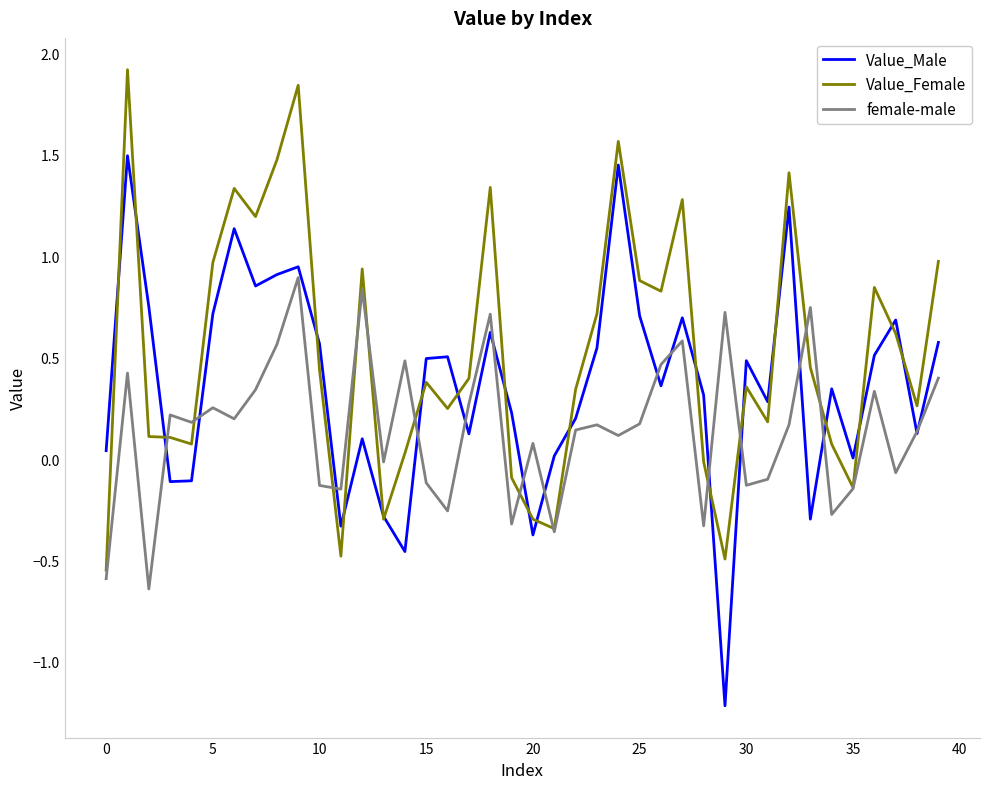

True or false: Value_Female and female-male intersect in this chart.

True